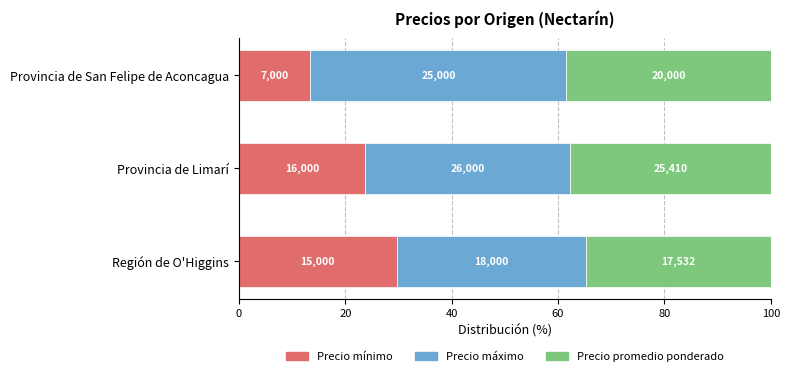

What is the sum of all Precio promedio ponderado values?

110.9